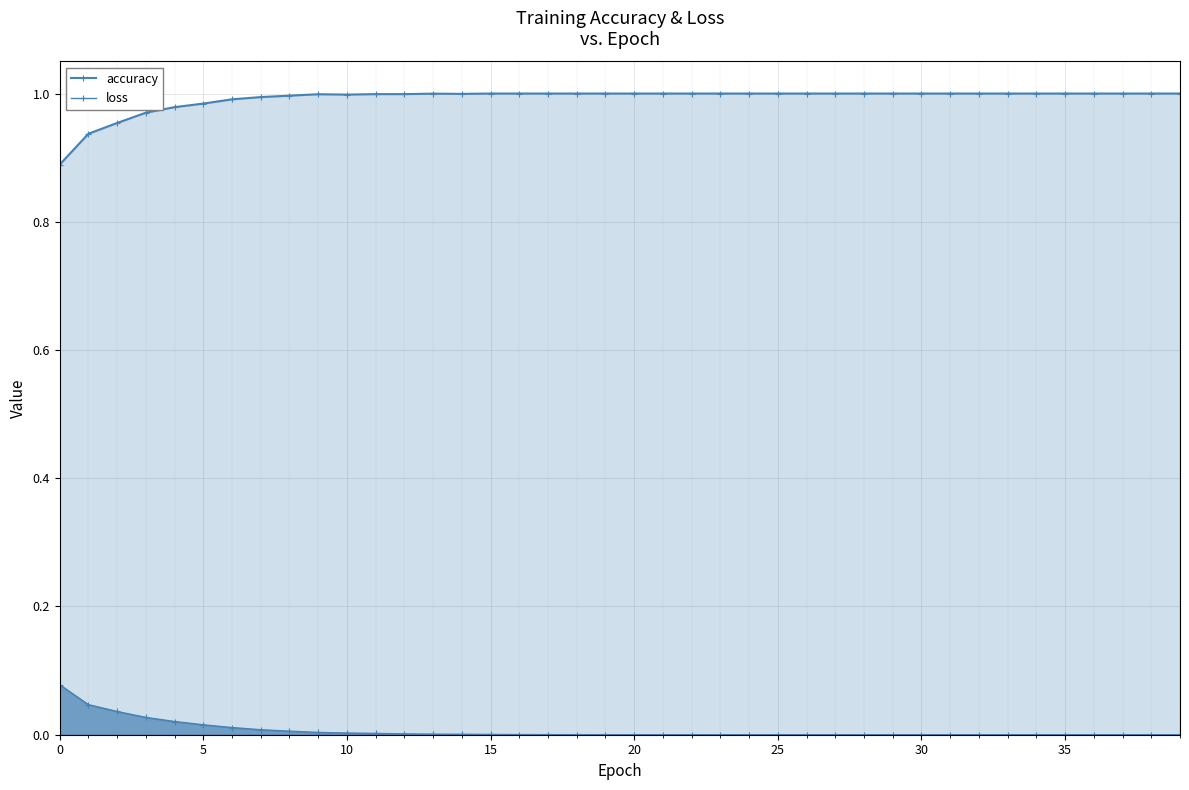

What is the total value across all series at 5?

1.0